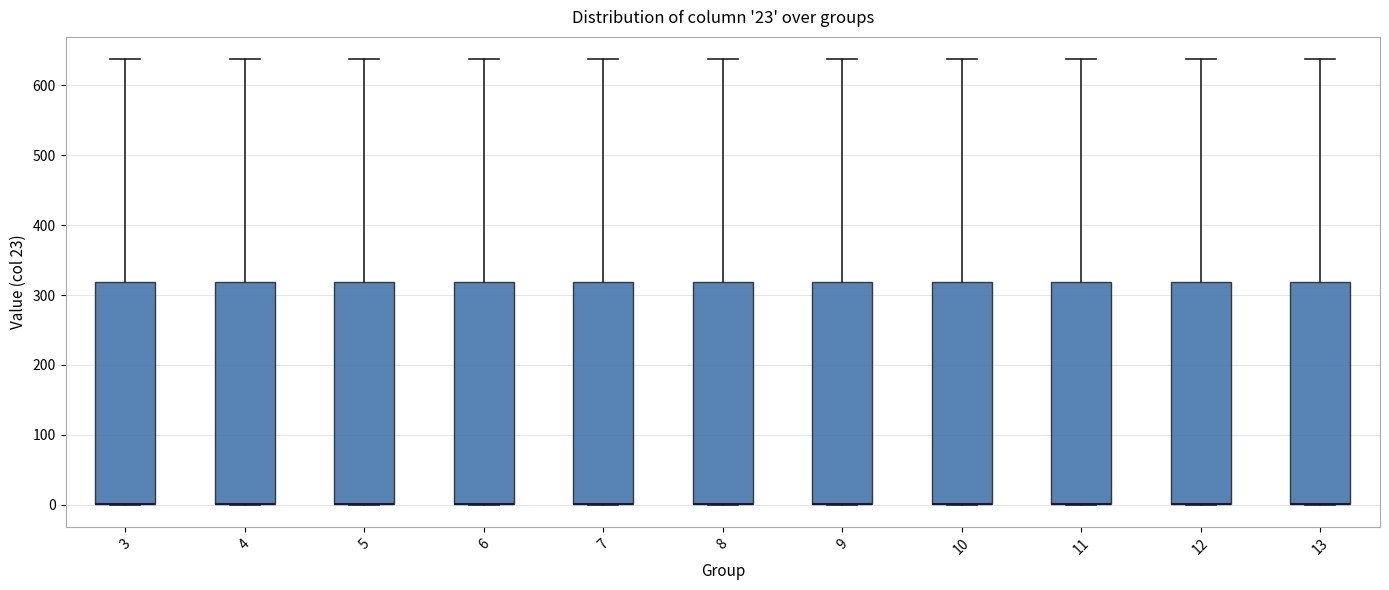

Reading left to right, transcribe this box plot: for each box, give where its median line is, the range the box spans, and where its two whiskers end, as read against the y-axis. The values are not printed on the chart, so give them approximately, as read against the axis.

3: median 0 (drawn on the box's lower edge), box 0 to 320, whiskers 0 to 640
4: median 0 (drawn on the box's lower edge), box 0 to 320, whiskers 0 to 640
5: median 0 (drawn on the box's lower edge), box 0 to 320, whiskers 0 to 640
6: median 0 (drawn on the box's lower edge), box 0 to 320, whiskers 0 to 640
7: median 0 (drawn on the box's lower edge), box 0 to 320, whiskers 0 to 640
8: median 0 (drawn on the box's lower edge), box 0 to 320, whiskers 0 to 640
9: median 0 (drawn on the box's lower edge), box 0 to 320, whiskers 0 to 640
10: median 0 (drawn on the box's lower edge), box 0 to 320, whiskers 0 to 640
11: median 0 (drawn on the box's lower edge), box 0 to 320, whiskers 0 to 640
12: median 0 (drawn on the box's lower edge), box 0 to 320, whiskers 0 to 640
13: median 0 (drawn on the box's lower edge), box 0 to 320, whiskers 0 to 640